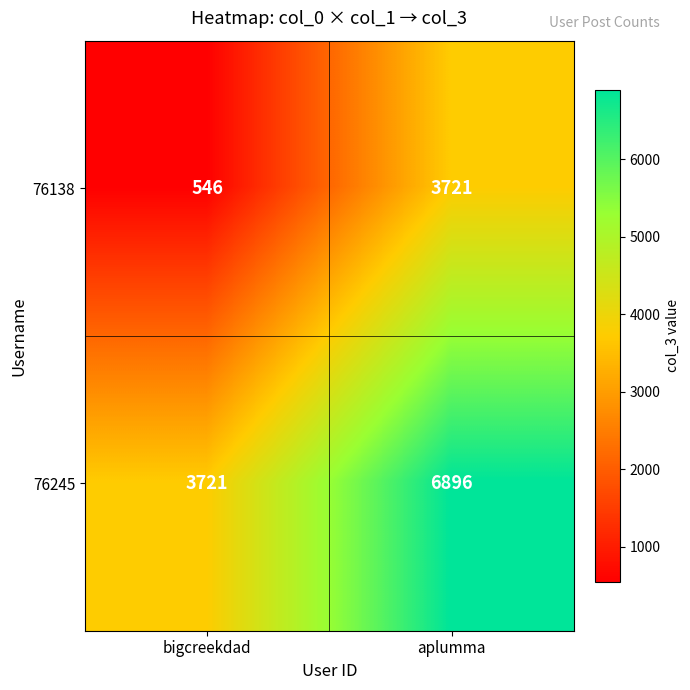

The value of 76245 at aplumma is 6896. True or false?

True